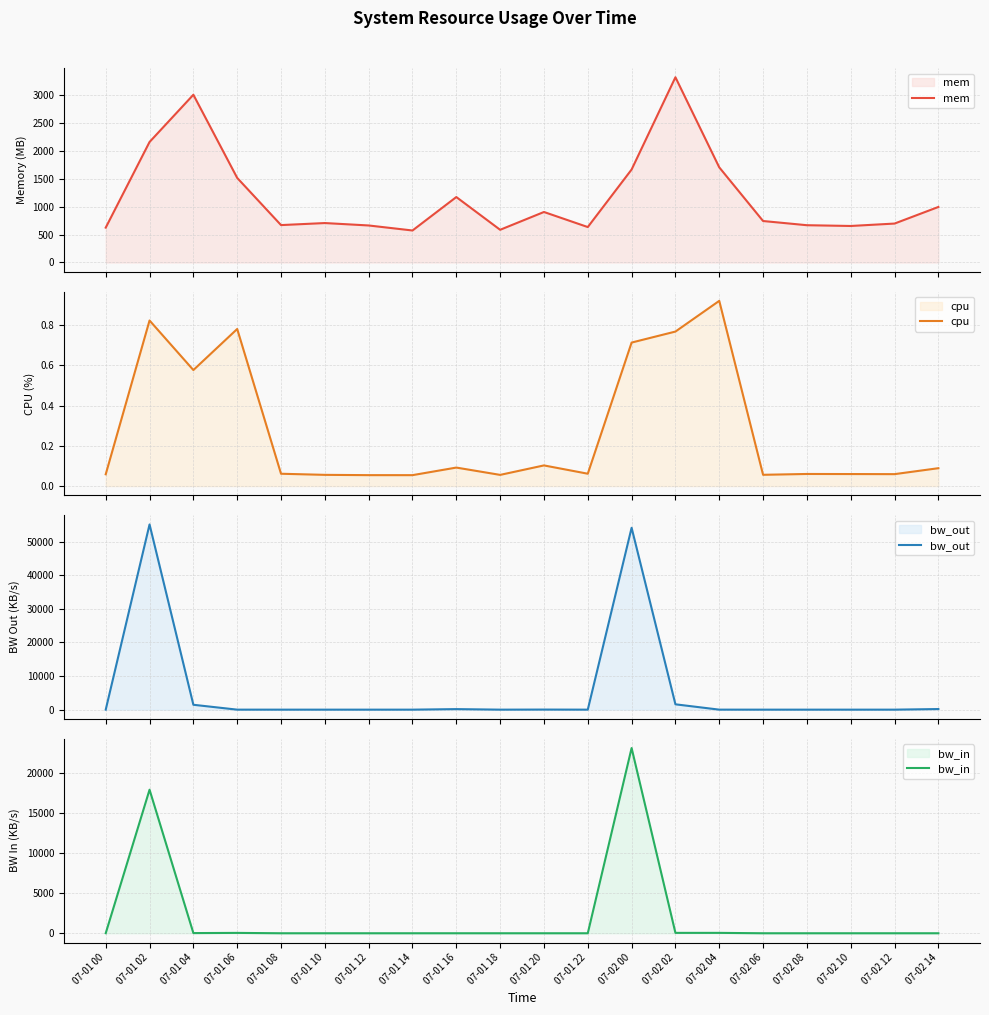

Which label corresponds to the smallest value in the chart?

07-01 14